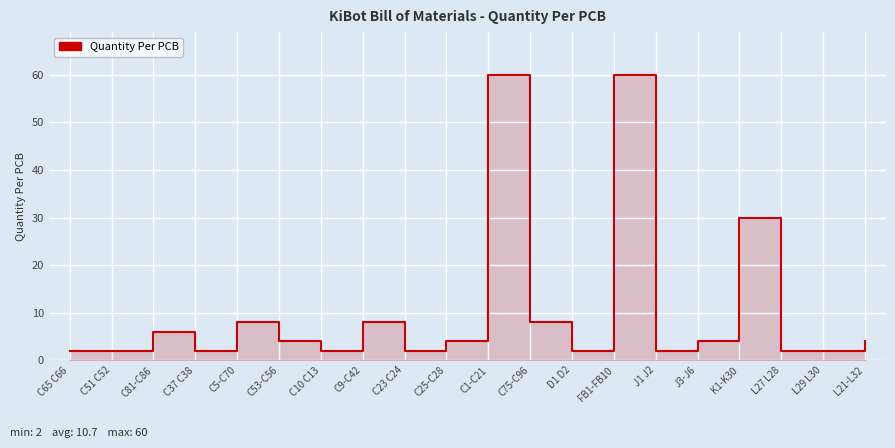

At which label is the value closest to 31?

K1-K30